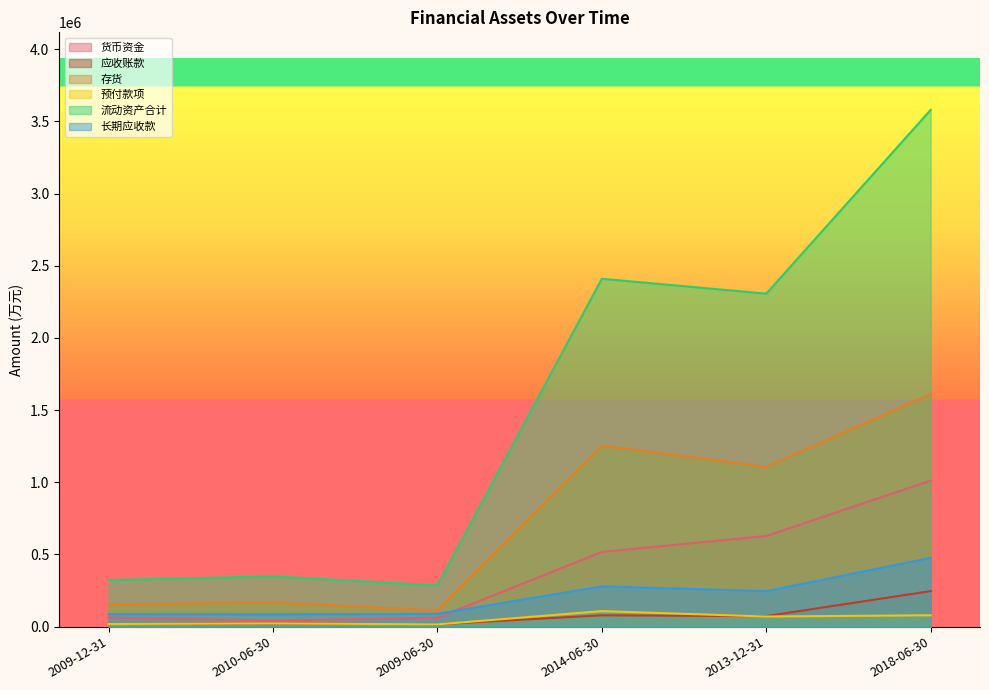

How many interior local valleys does the 预付款项 series have?

2